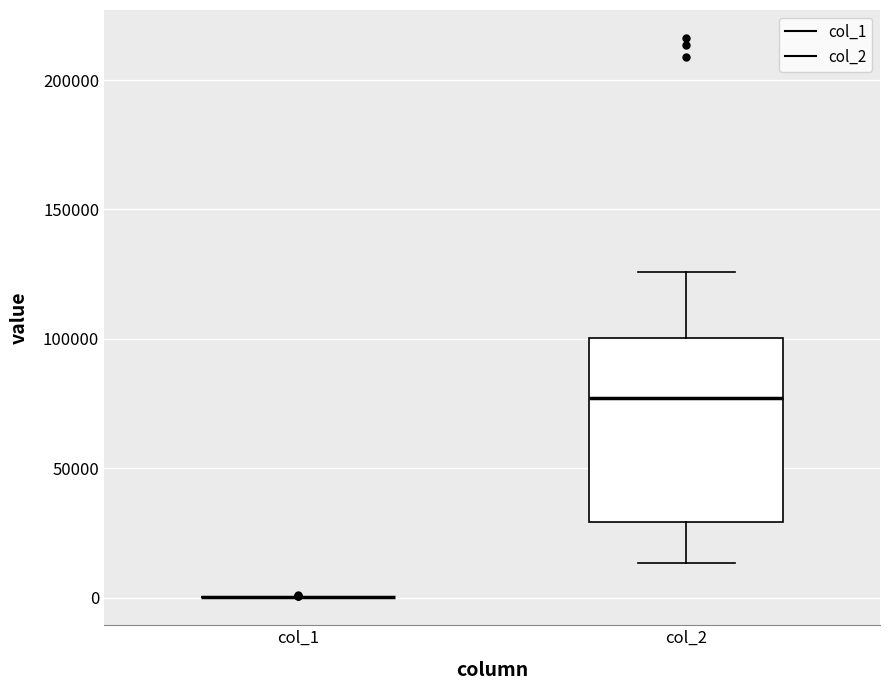

Which box is the tallest, from its lower edge to its upper edge?

col_2